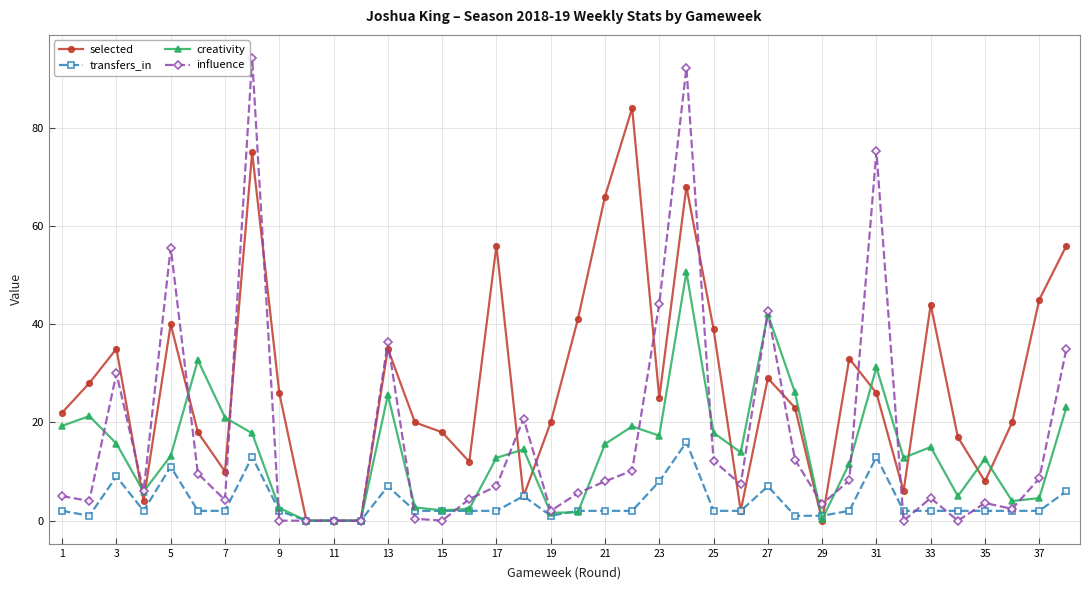

Which series has the widest spread of values?

influence